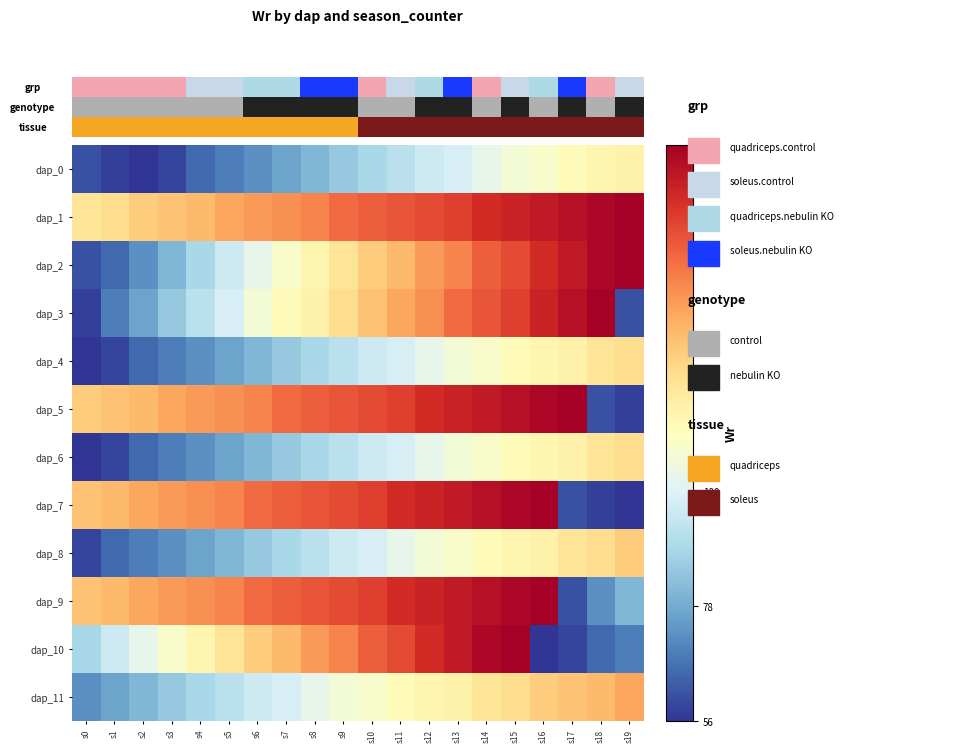

Rank the series by their maximum value, from highest to lowest.

dap_1, dap_2, dap_3, dap_5, dap_7, dap_9, dap_10, dap_11, dap_8, dap_4, dap_6, dap_0